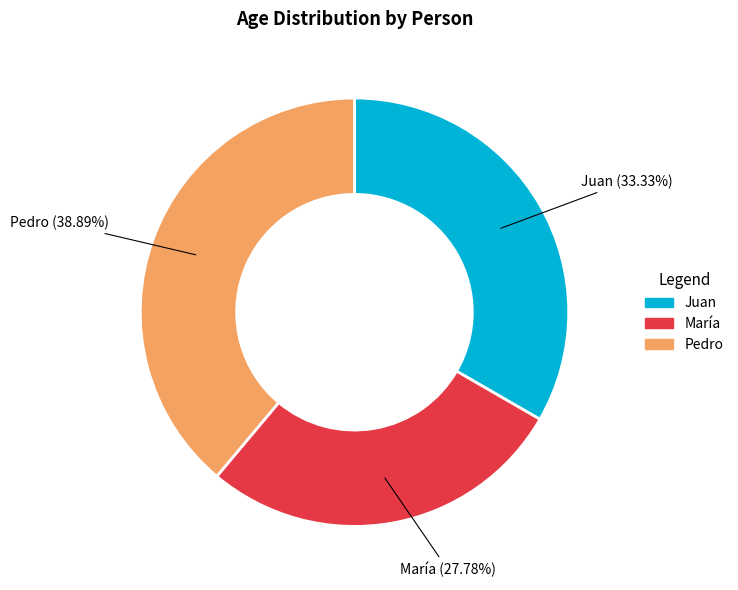

The María slice represents 22% of the pie. True or false?

False